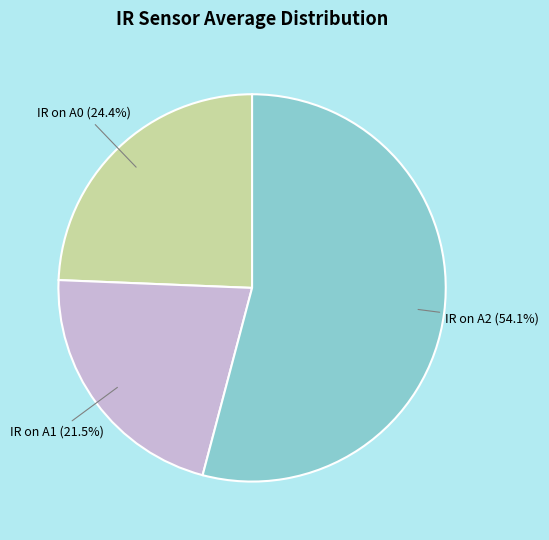

Is there any slice that represents more than half of the pie?

Yes